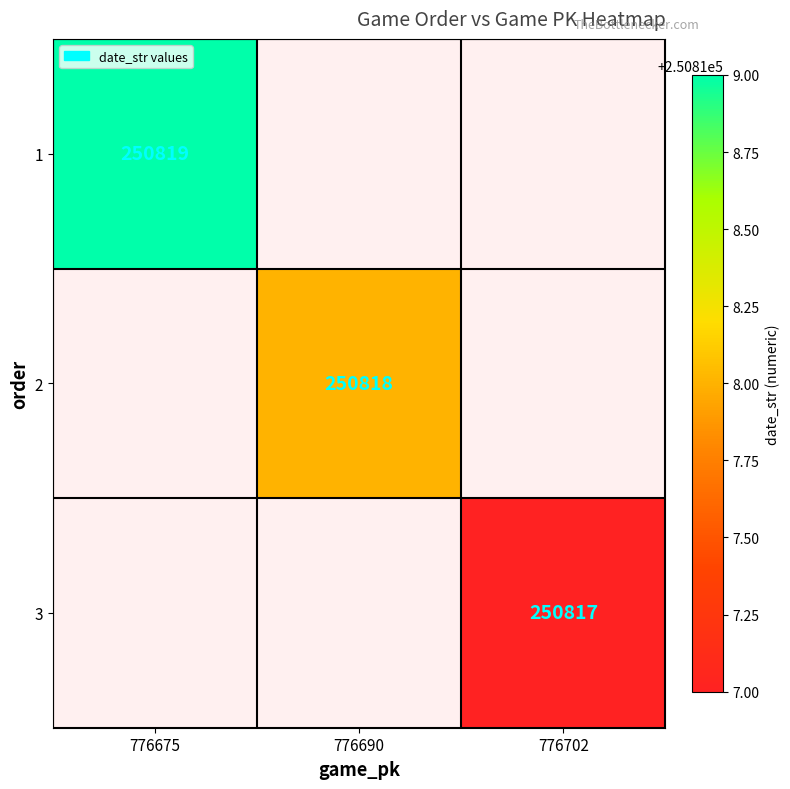

True or false: 1 has a value of 451001 at 776675.

False